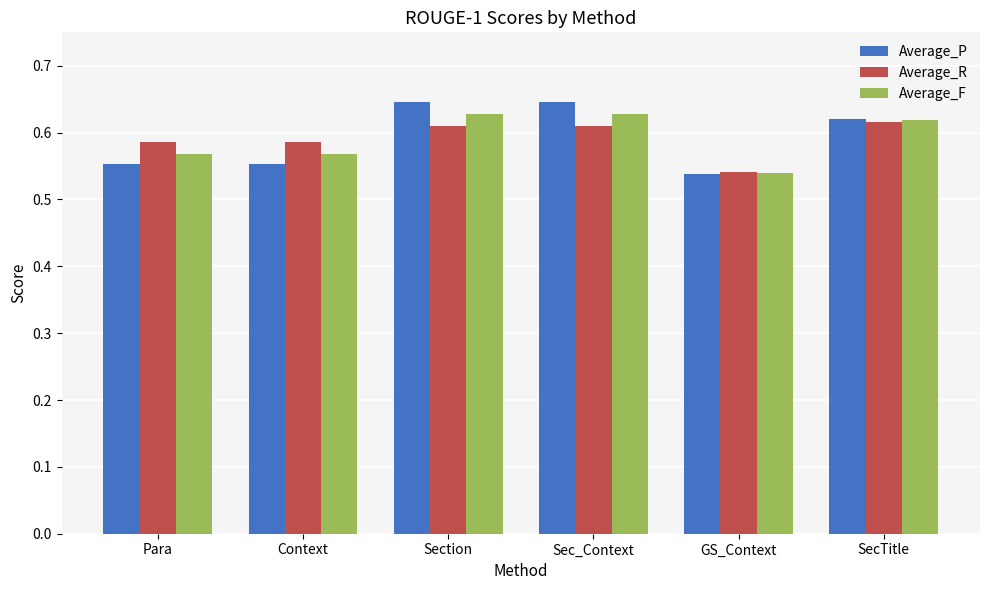

The value of Average_R at Sec_Context is 0.3. True or false?

False